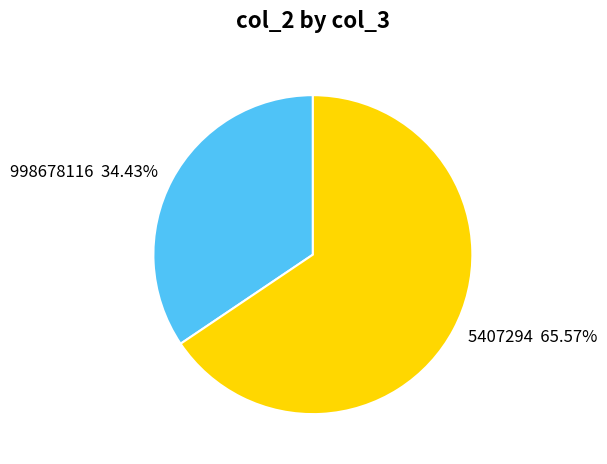

What percentage is the 5407294 slice, to the nearest percent?

66%